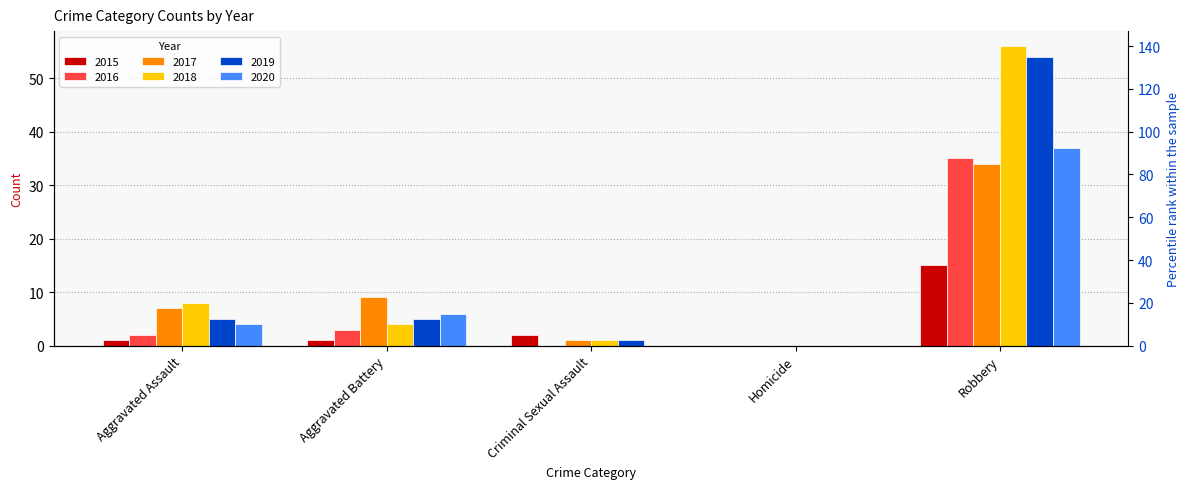

What is the maximum value shown in the chart?

56